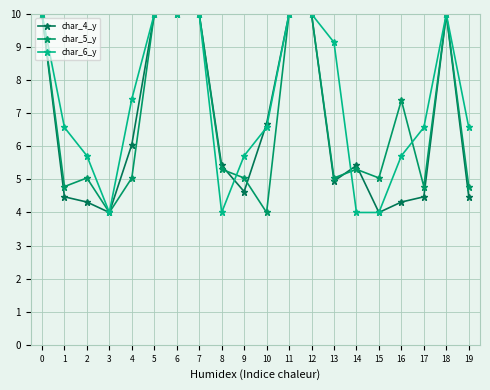

How many lines are shown in the chart?

3